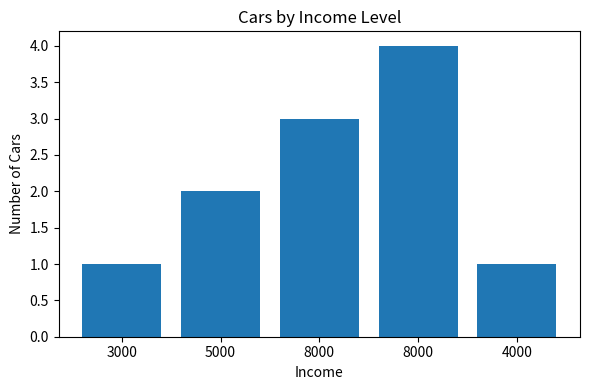

Are the bars horizontal?

No